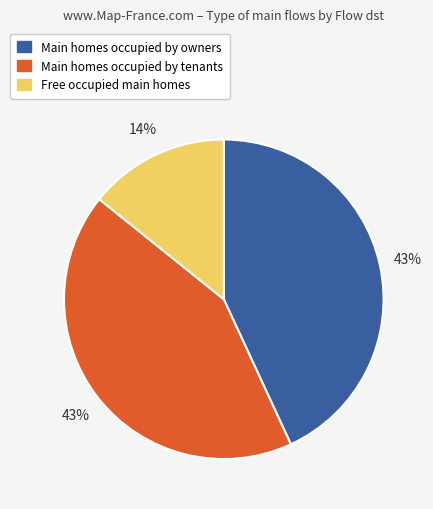

Count the number of slices in the pie.

3